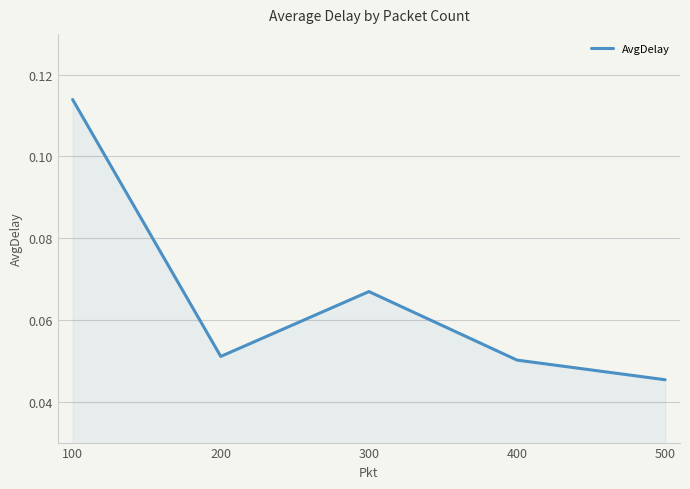

Which label corresponds to the smallest value in the chart?

500